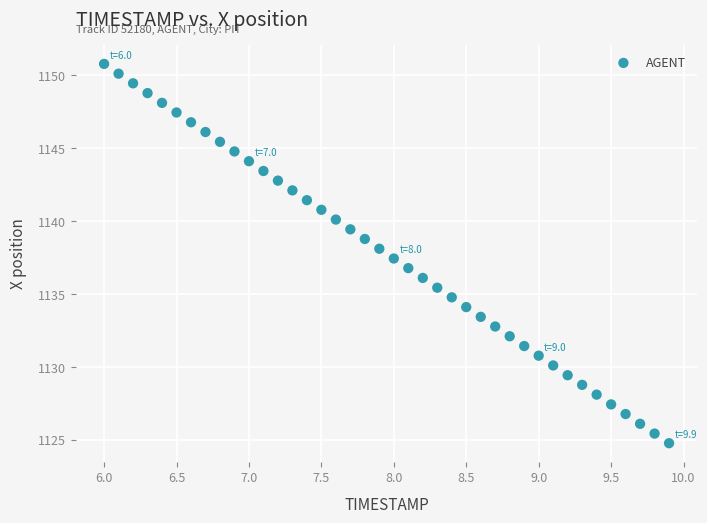

What is the range of Y values (max minus min)?

26.0